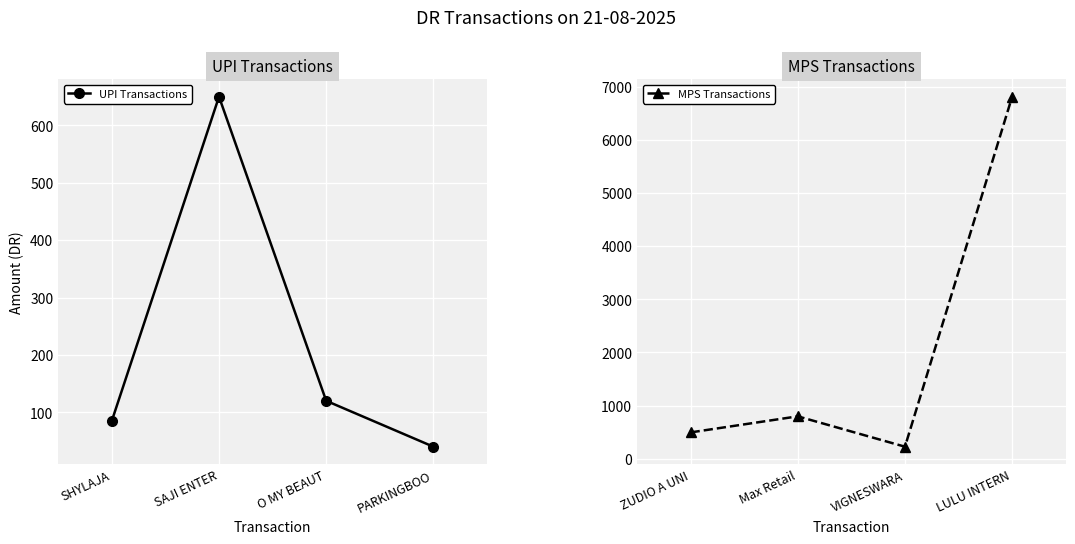

List the labels in order of UPI Transactions value, largest first.

SAJI ENTER, O MY BEAUT, SHYLAJA, PARKINGBOO